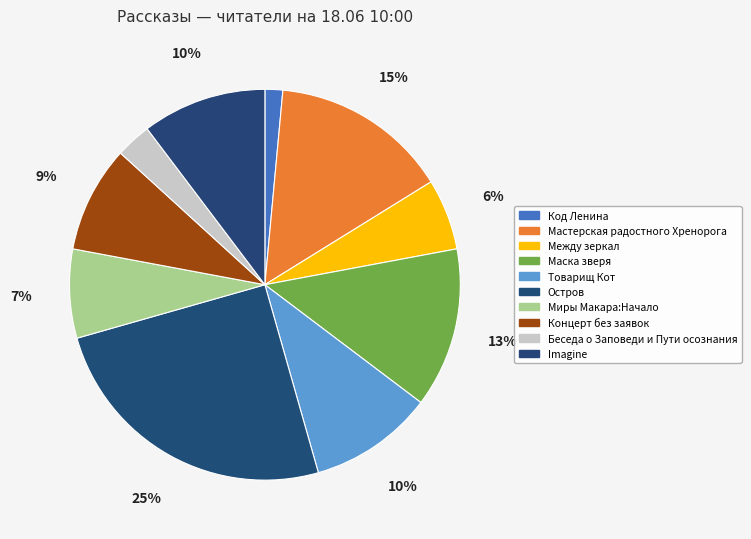

How many slices are in this pie chart?

10